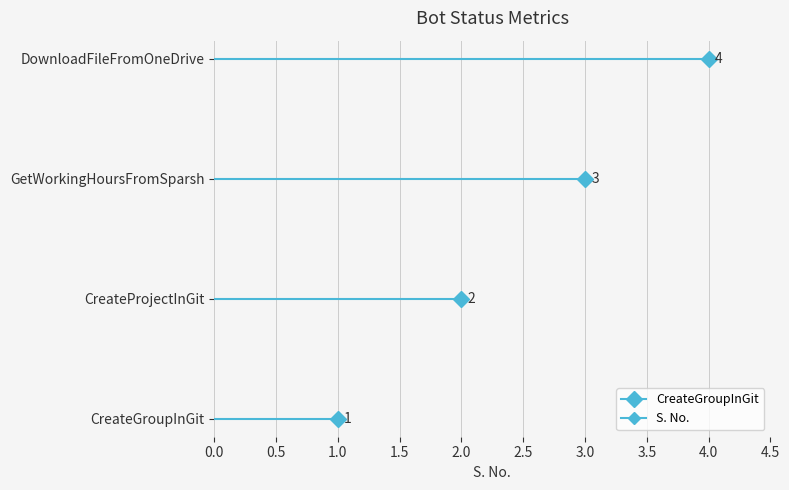

Is it true that the value at CreateGroupInGit is 1?

True